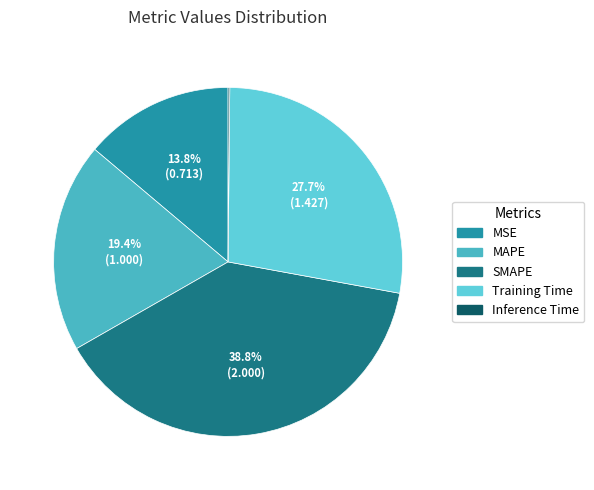

What percentage do MSE and MAPE together represent?

33.3%